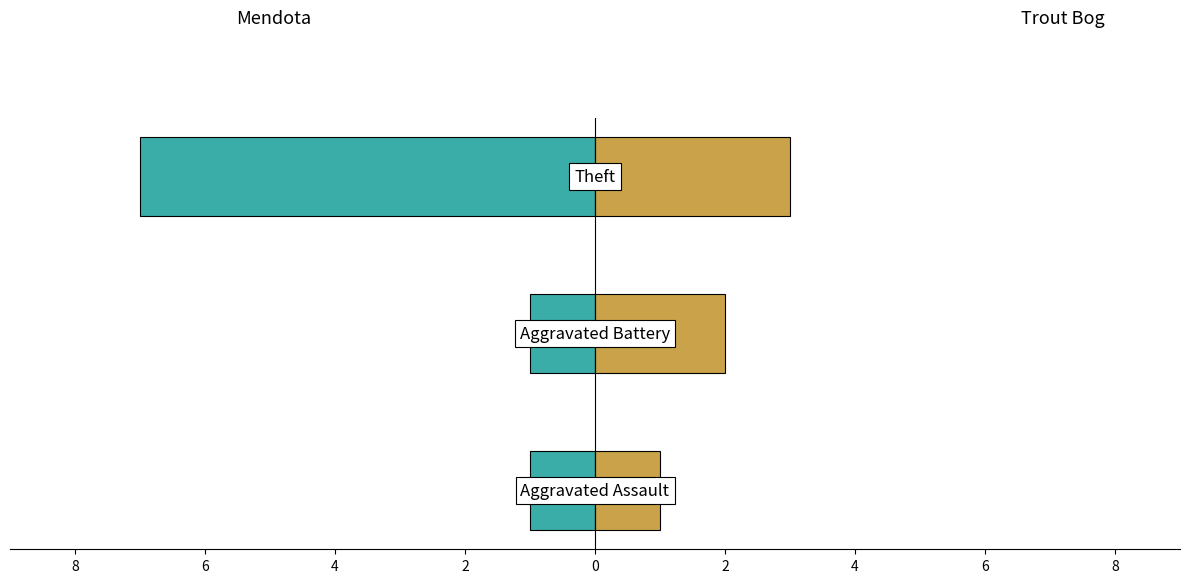

What is the value of the Mendota bar at the 1st from the left?

-1